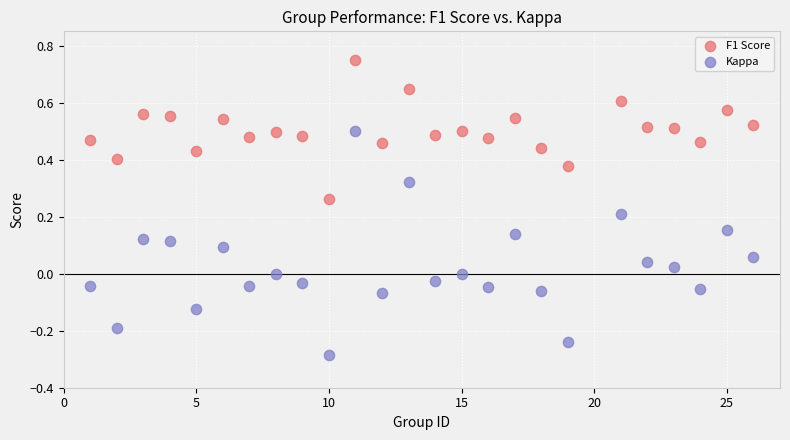

What are all the series names shown in the legend?

F1 Score, Kappa